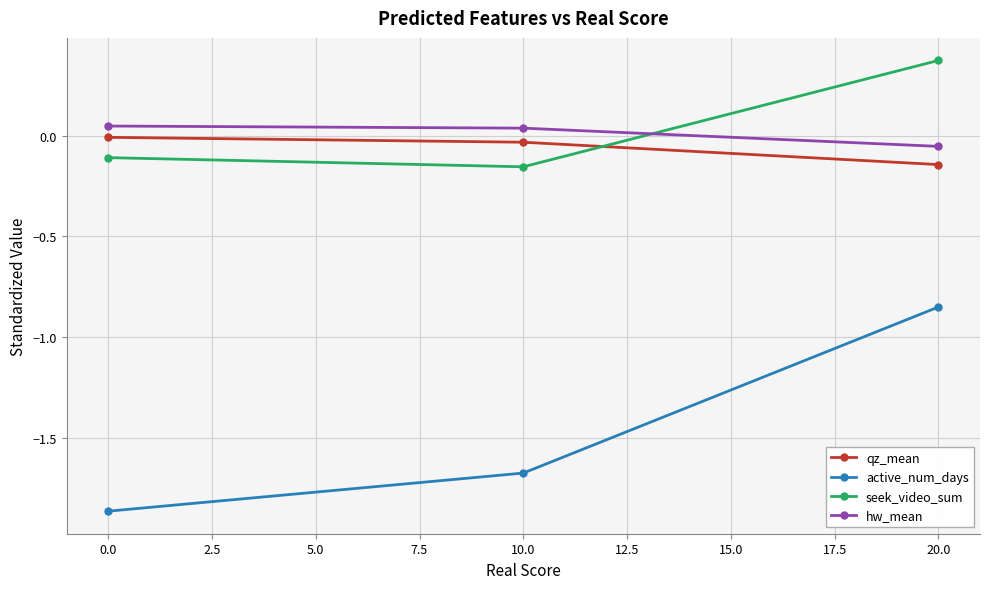

What are all the series names shown in the legend?

qz_mean, active_num_days, seek_video_sum, hw_mean